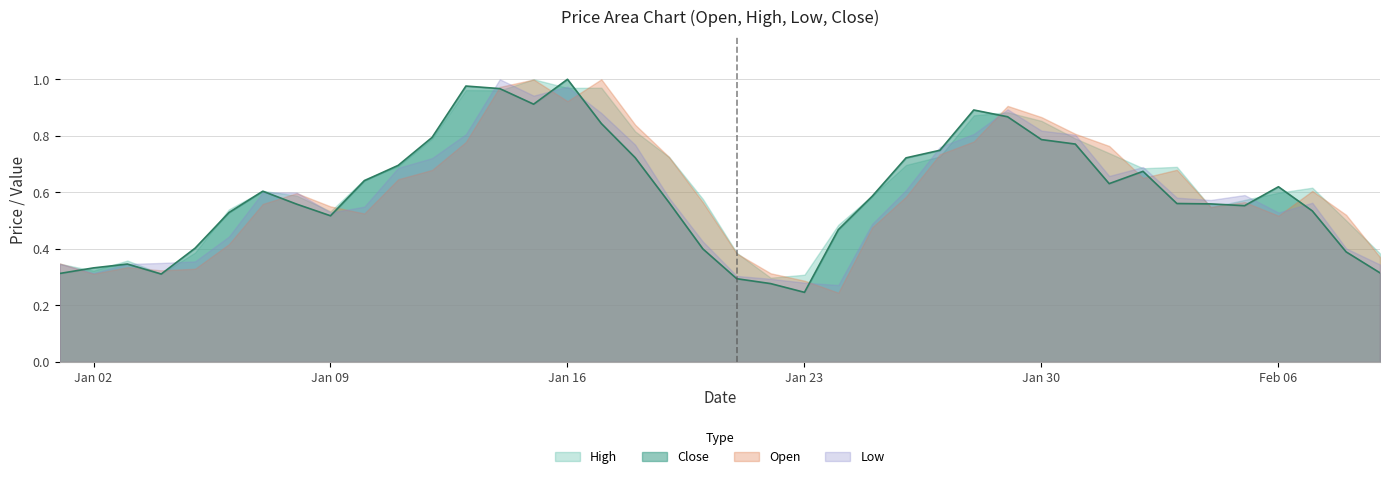

In Open, how many points are lower than both neighbors (excluding endpoints)?

8